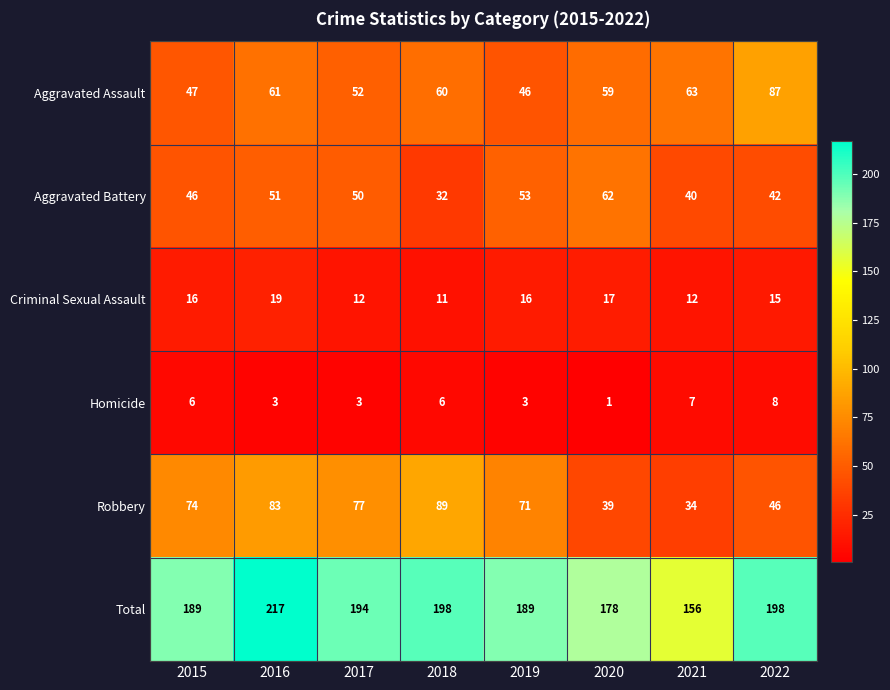

What is the total value across all series at 2016?

434